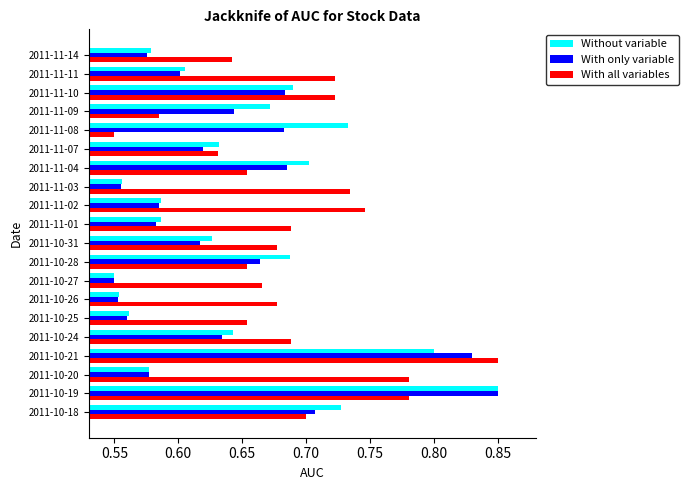

How many With all variables values are between 0 and 1?

20